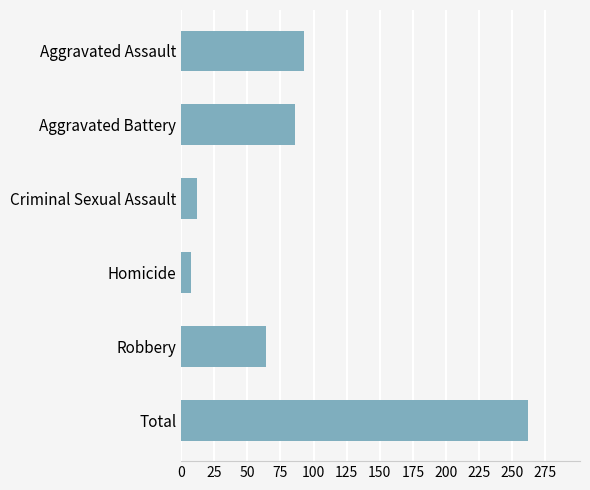

What is the sum of the values at Robbery and Homicide?

71